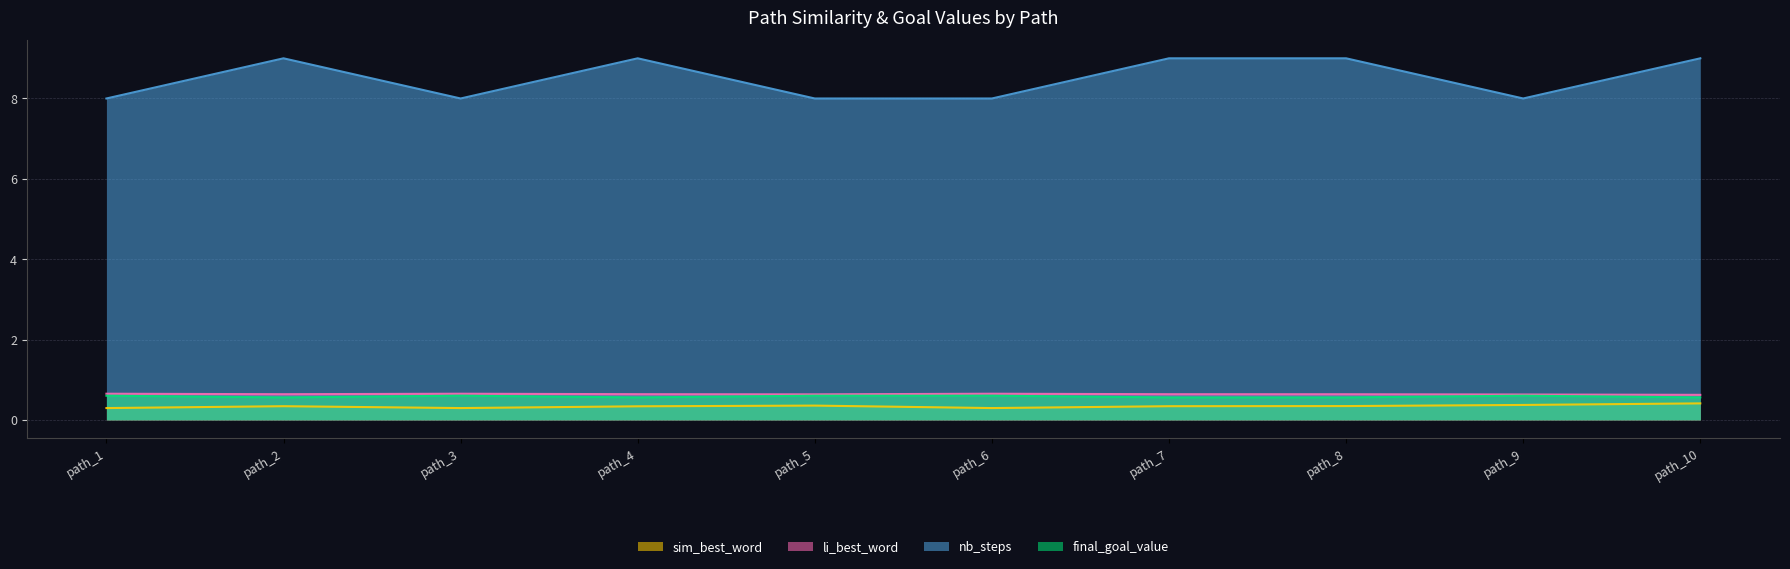

What are all the series names shown in the legend?

sim_best_word, li_best_word, nb_steps, final_goal_value